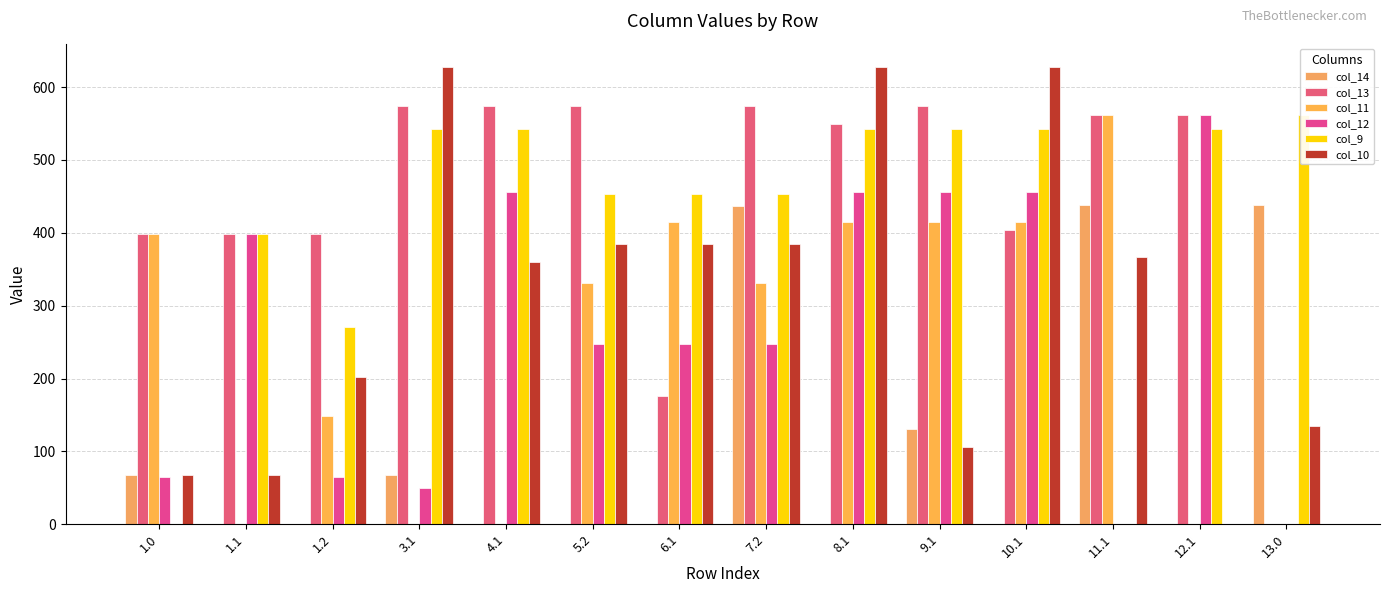

What are all the series names shown in the legend?

col_14, col_13, col_11, col_12, col_9, col_10